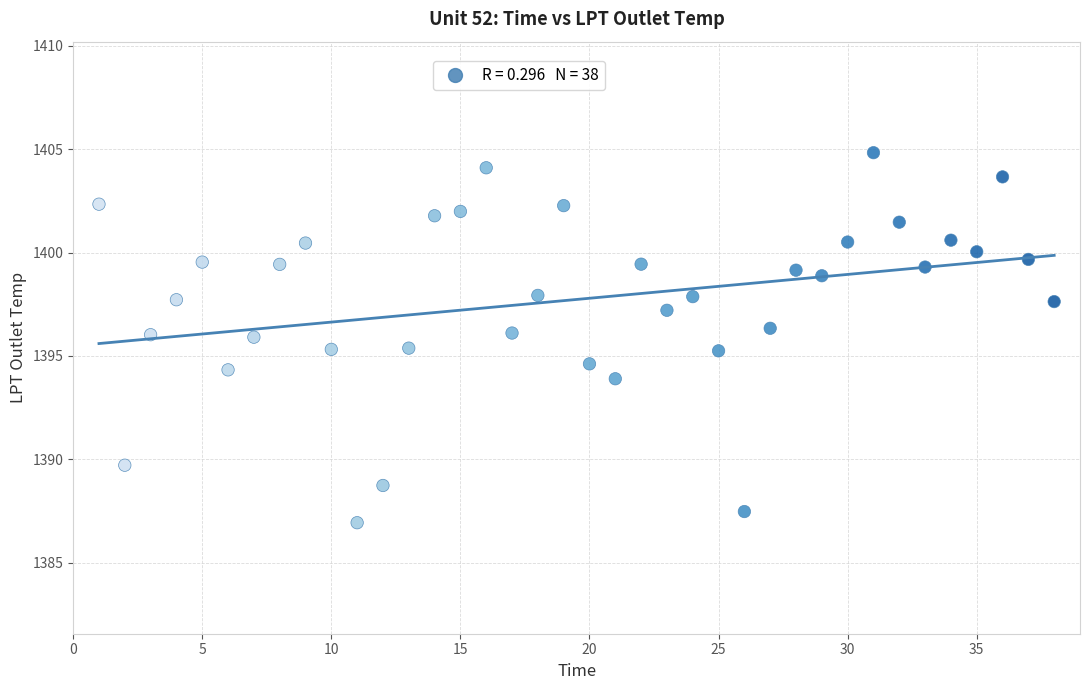

What is the range of X values (max minus min)?

37.0